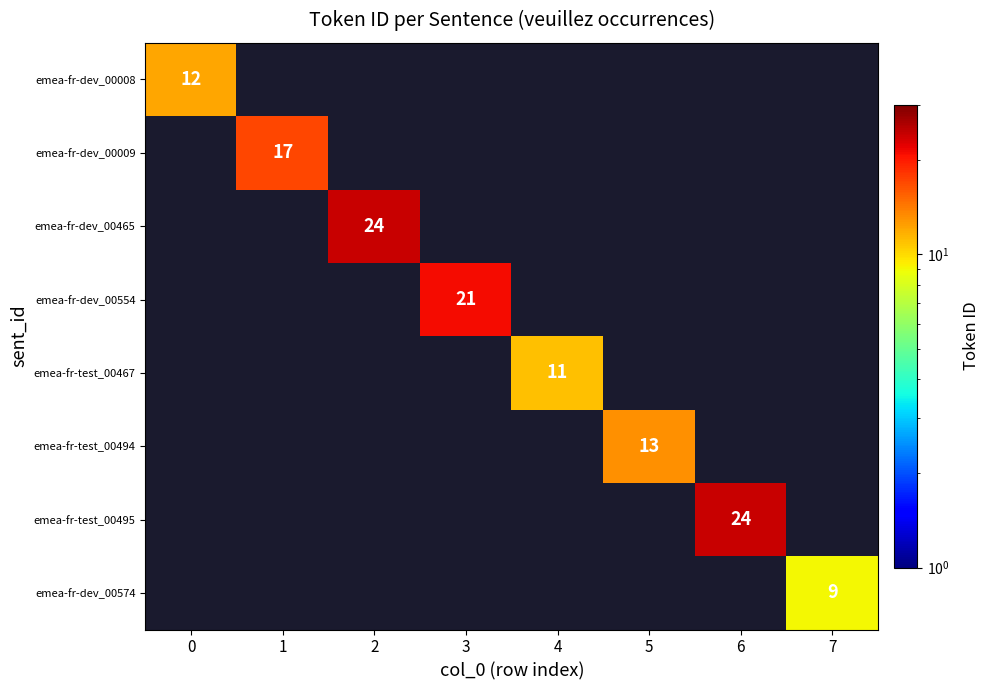

Is it true that emea-fr-dev_00554 equals 6 at 3?

False